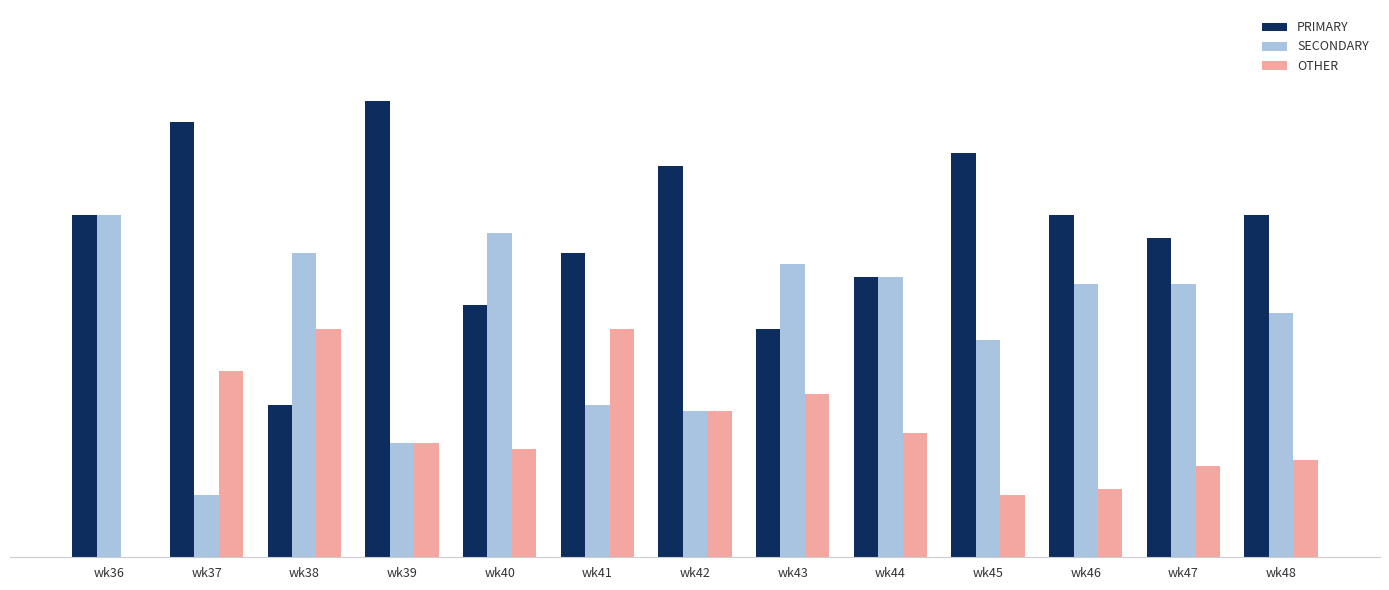

List the labels in order of SECONDARY value, smallest first.

wk37, wk39, wk42, wk41, wk45, wk48, wk46, wk47, wk44, wk43, wk38, wk40, wk36